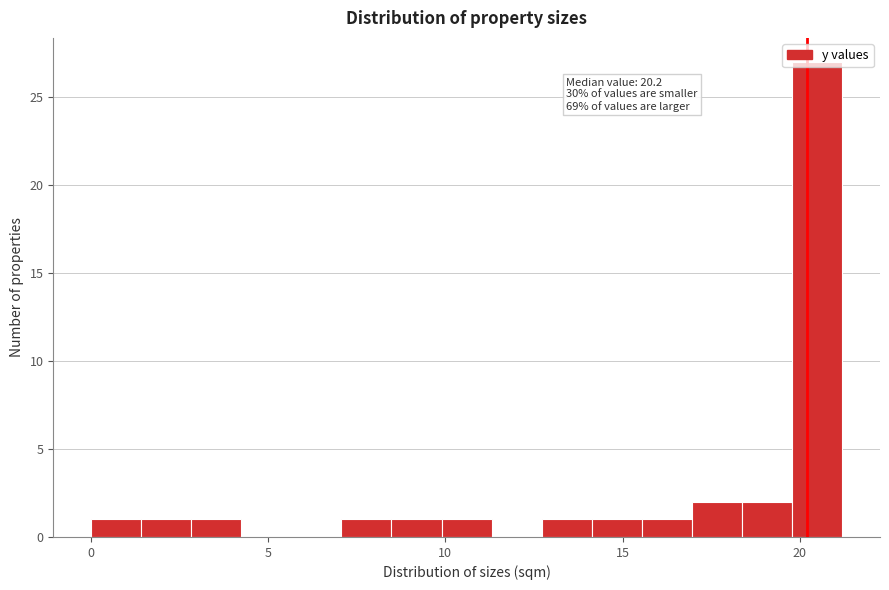

Around what value on the x-axis is the tallest bar? Give the approximate position of its centre, as read against the axis.

20.5